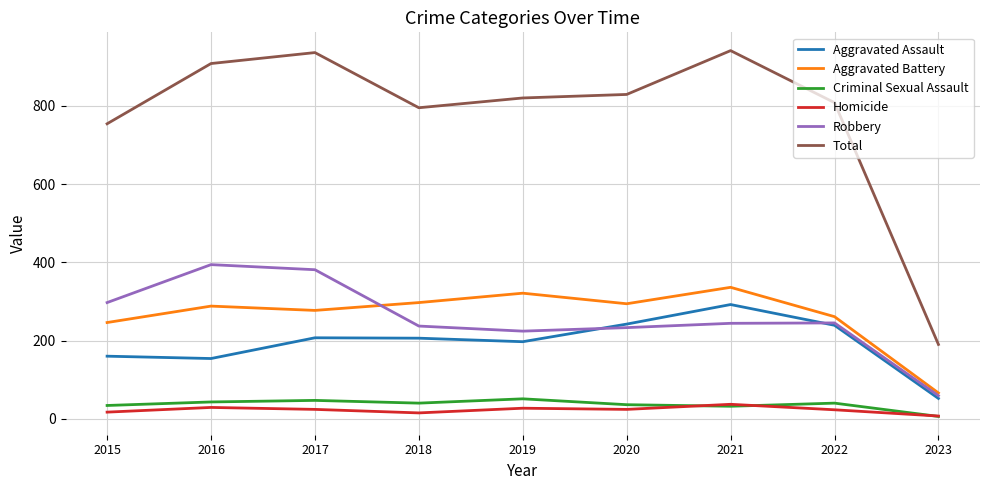

Which series has the largest total across all categories?

Total